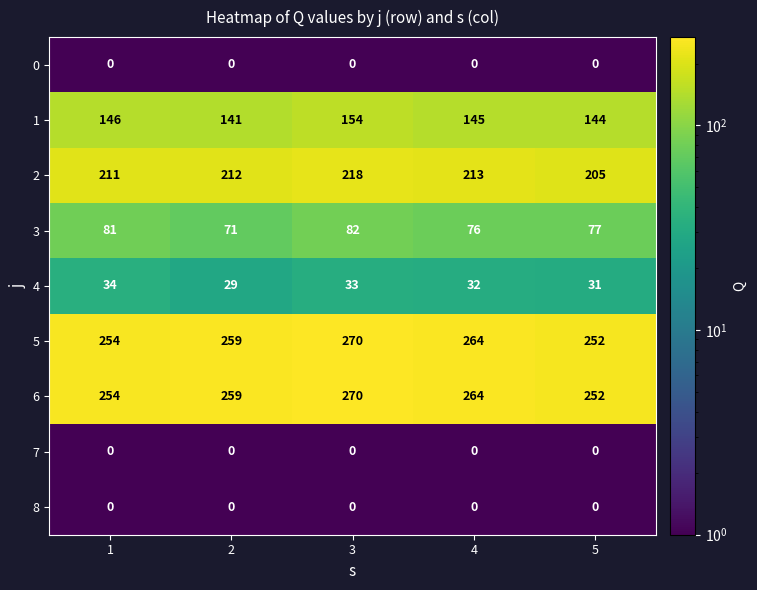

Is it true that 5 equals 254 at 1?

True